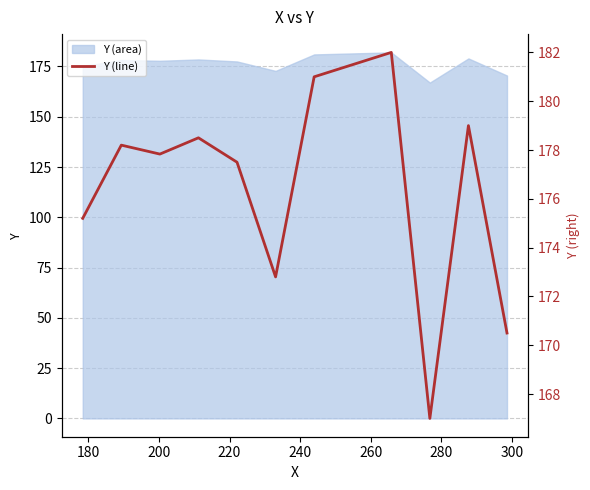

How many interior local peaks (higher than both neighbors) does the data have?

4